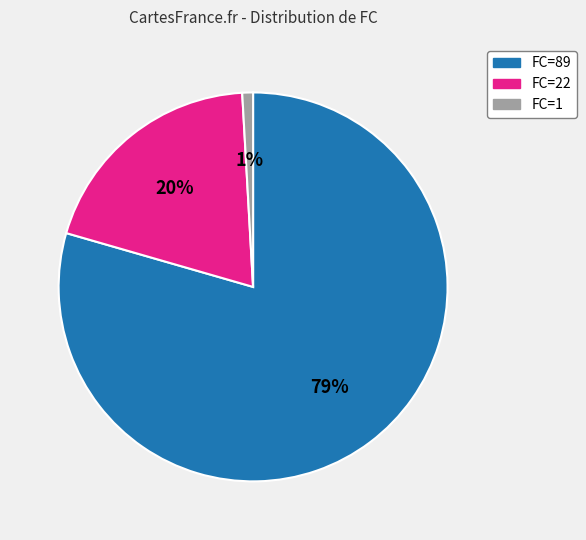

Count the number of slices in the pie.

3